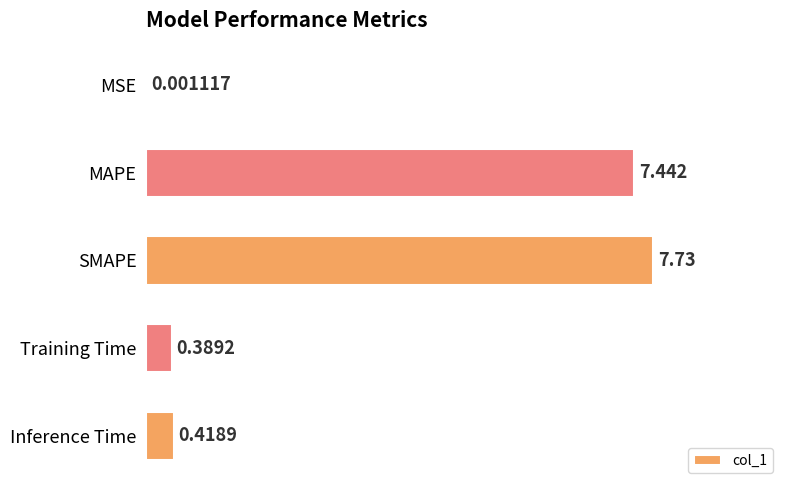

At which label is the value closest to 3?

Inference Time